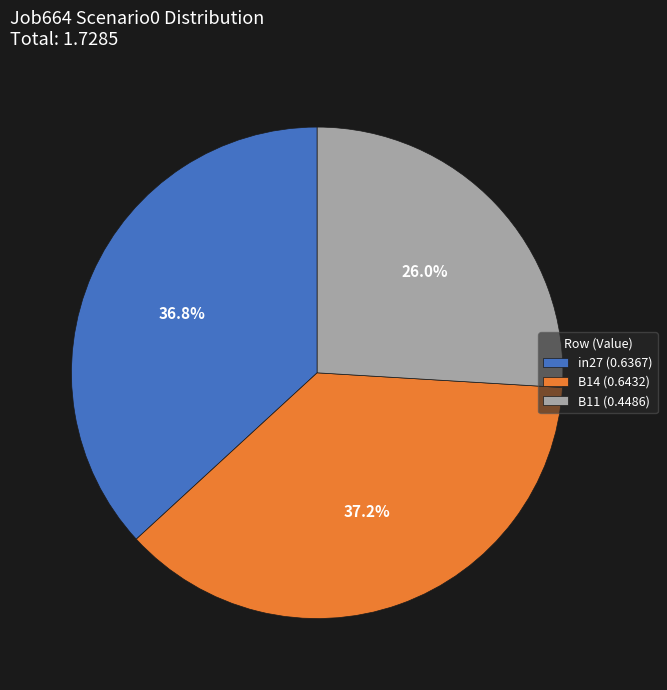

Is there any slice that represents more than half of the pie?

No